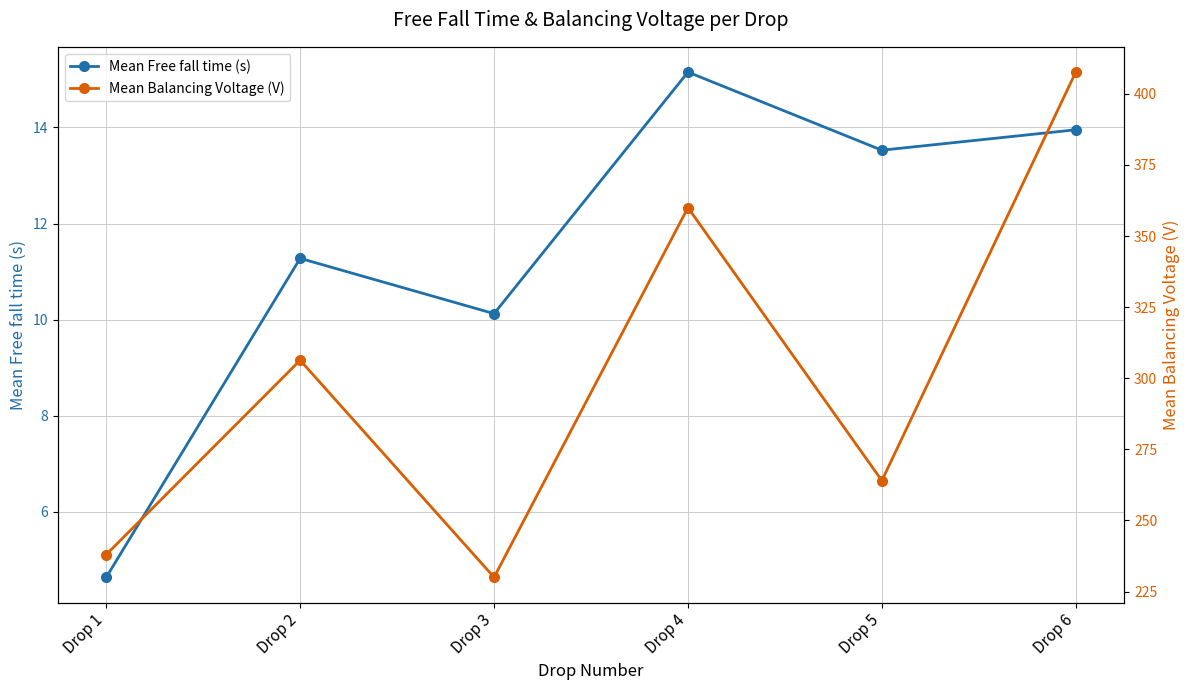

At which label does Mean Free fall time (s) first exceed 13?

Drop 4